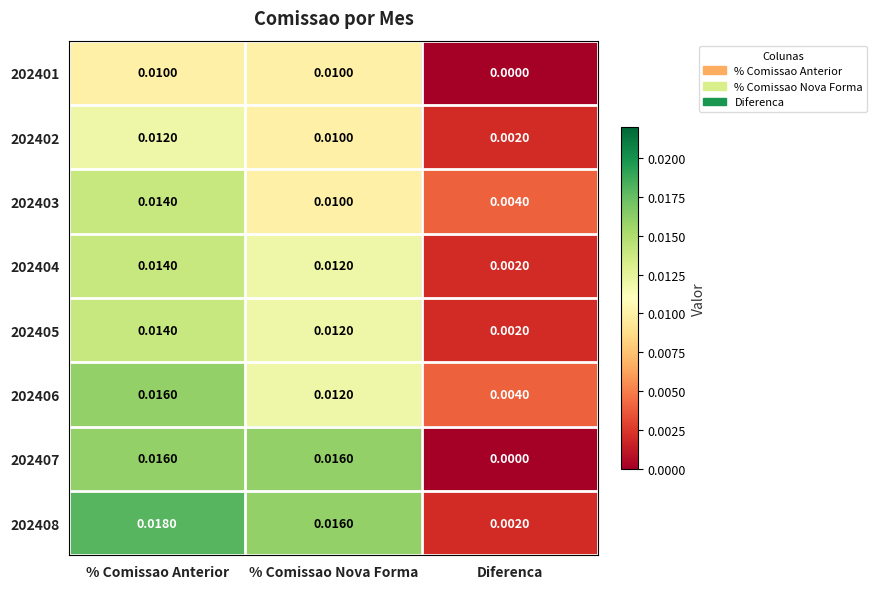

List the labels in order of 202405 value, largest first.

% Comissao Anterior, % Comissao Nova Forma, Diferenca